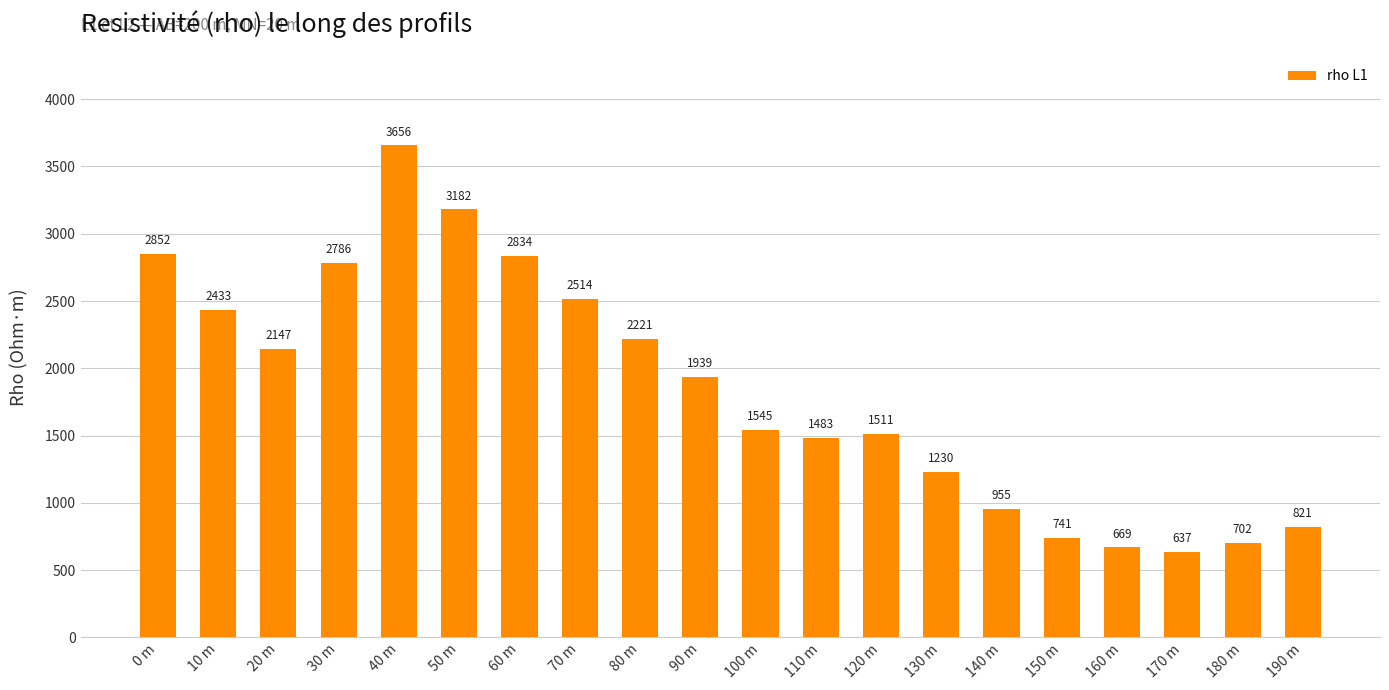

Does the chart contain stacked bars?

No